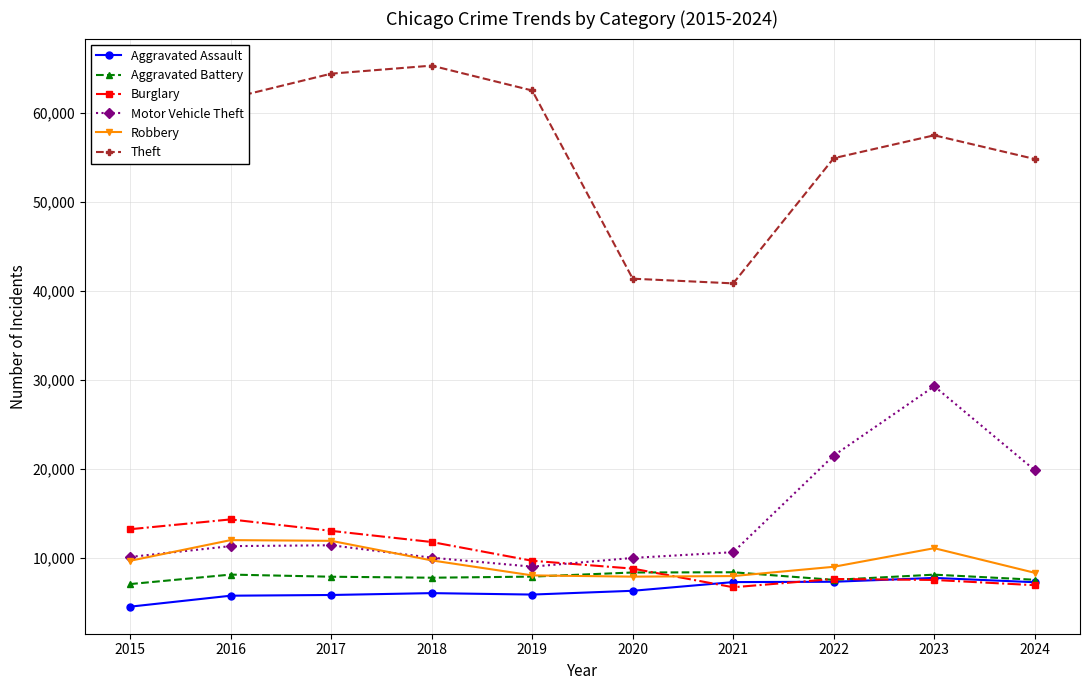

The value of Burglary at 2017 is 13001. True or false?

True